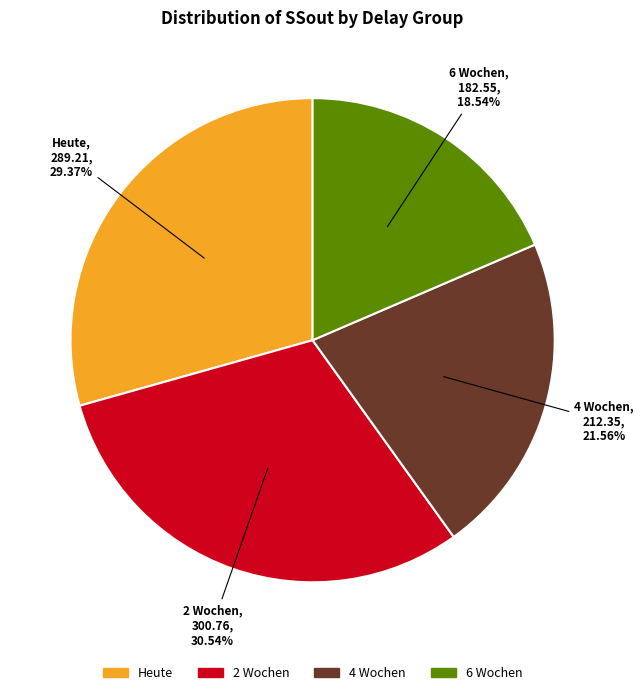

Is there any slice that represents more than half of the pie?

No